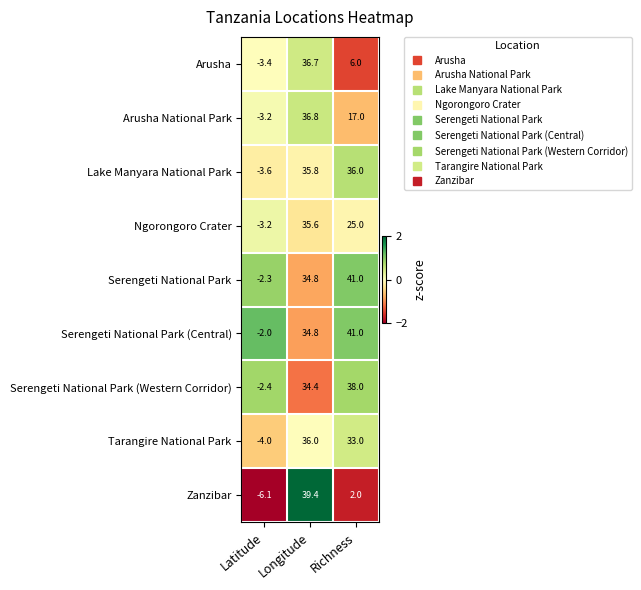

What is the sum of the Serengeti National Park (Central) values at Longitude and Latitude?

32.8